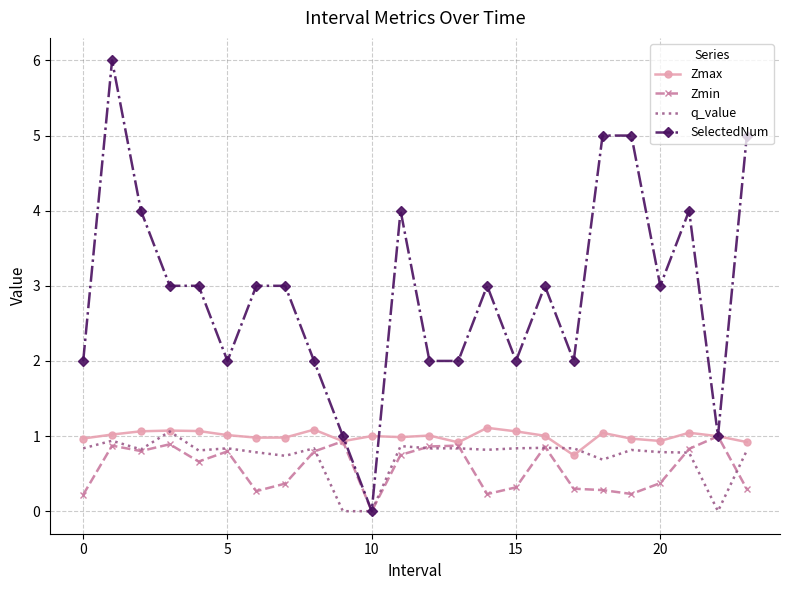

Which series has the largest total across all categories?

SelectedNum